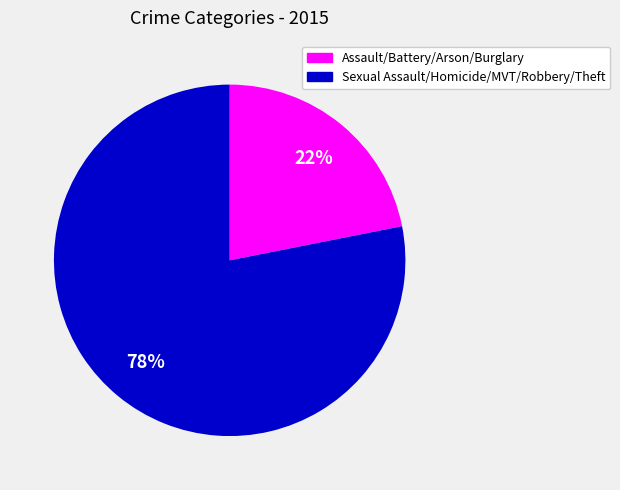

To the nearest percent, what is the average slice percentage?

50%